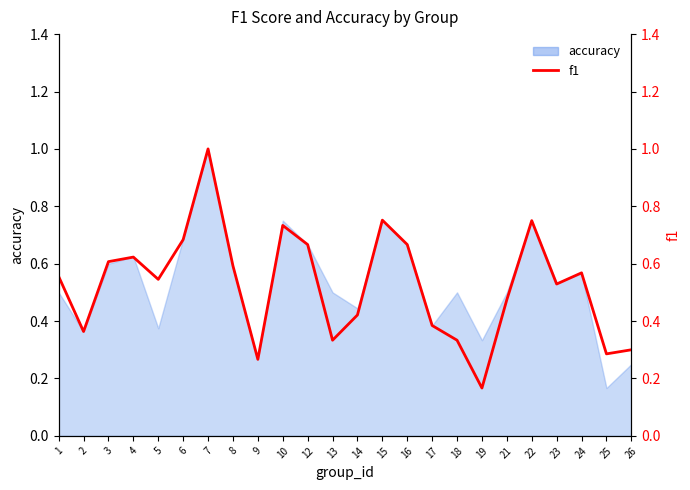

What is the value of the 13th point from the left?

0.4